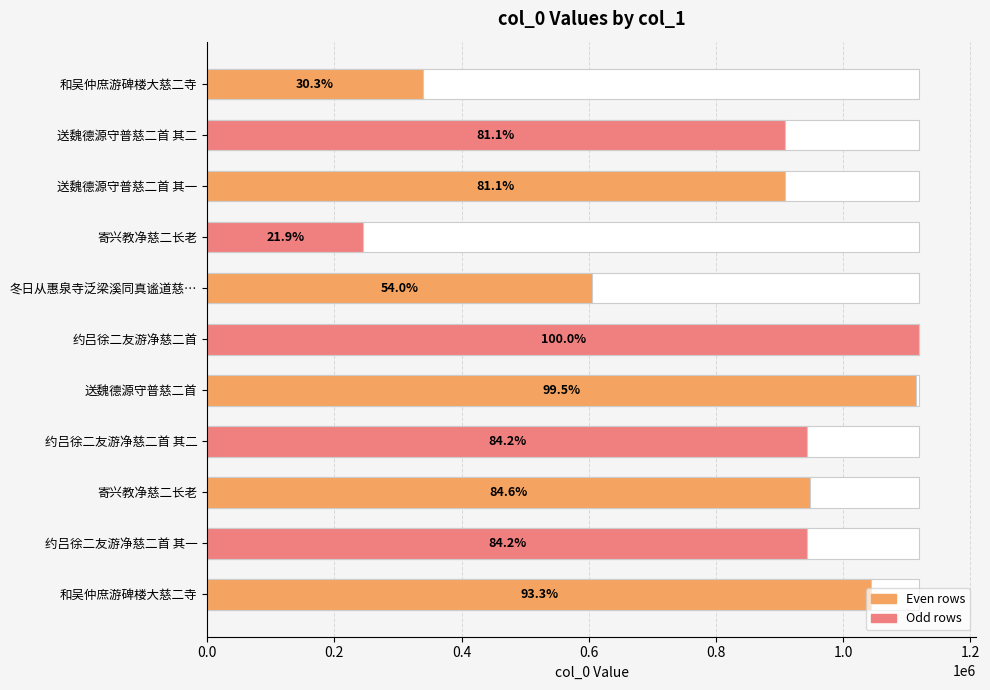

How many values are below 943325?

5